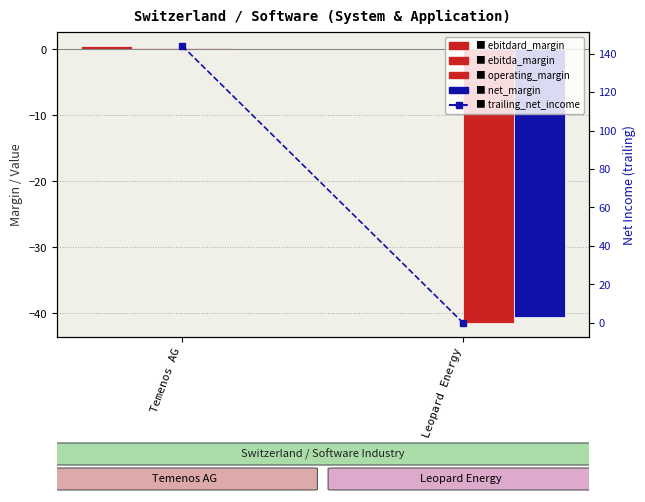

How many values in the net_margin series exceed 0?

1